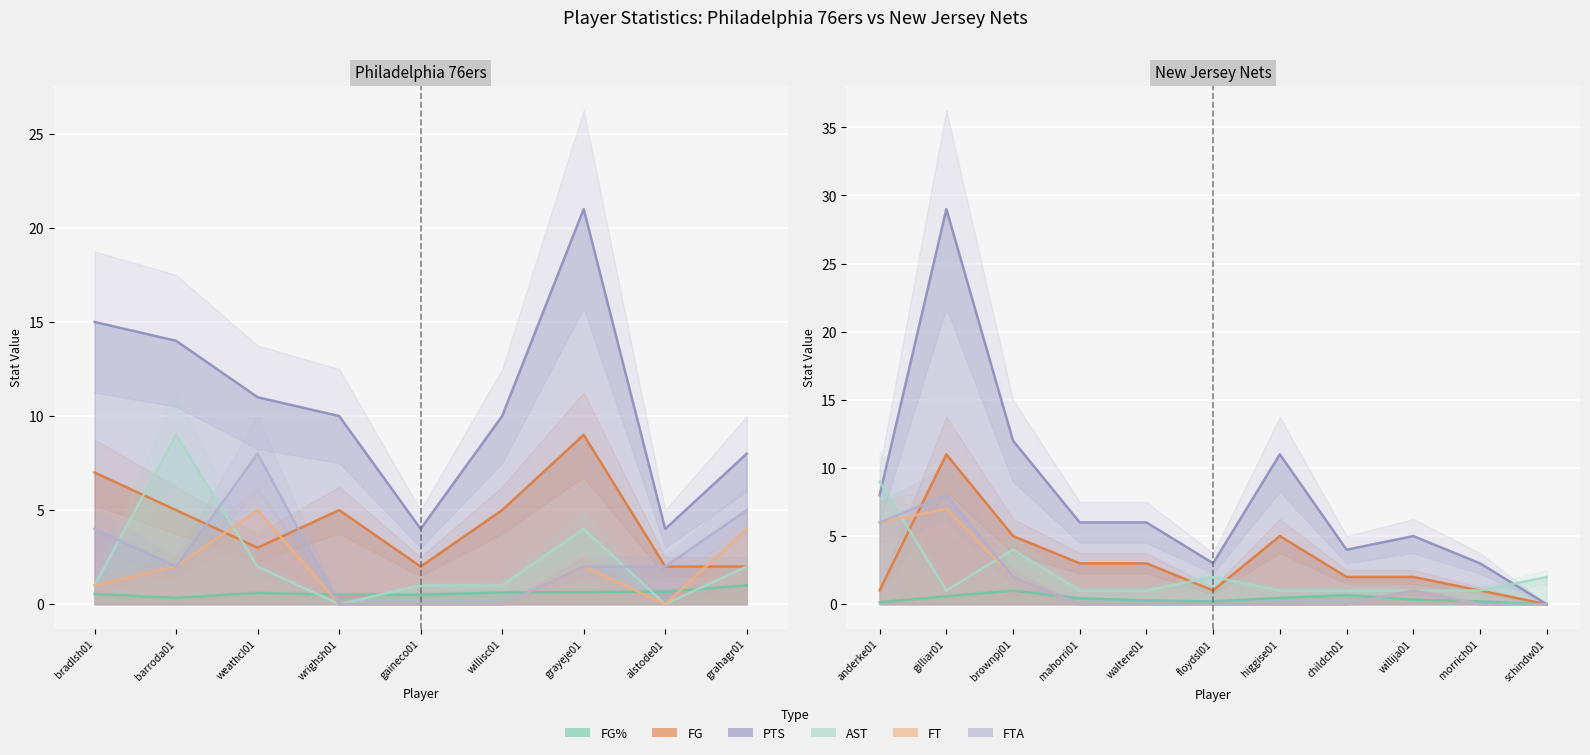

At how many categories does at least one series exceed 1?

20